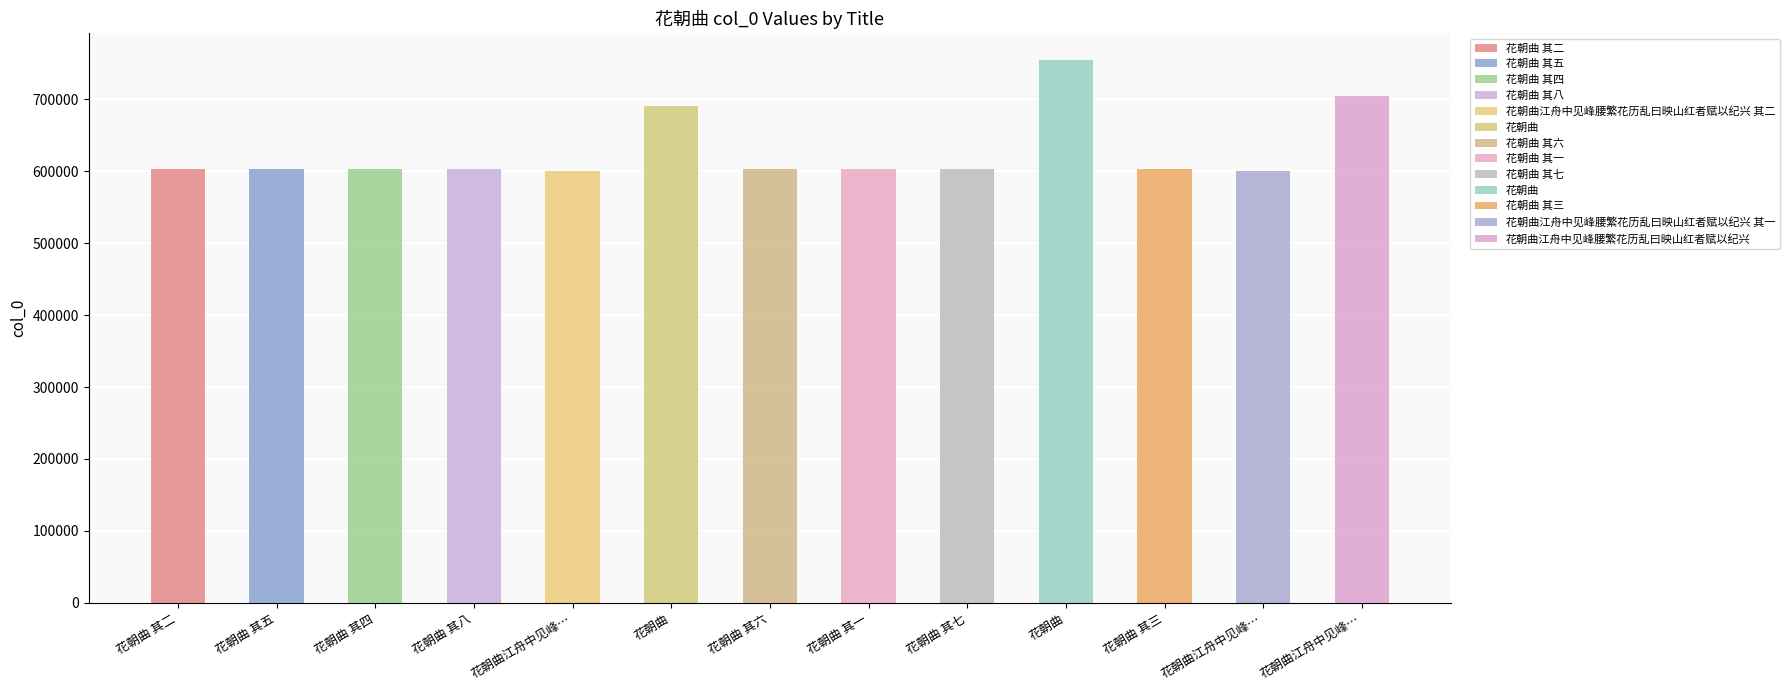

What is the label of the 4th bar from the right?

花朝曲